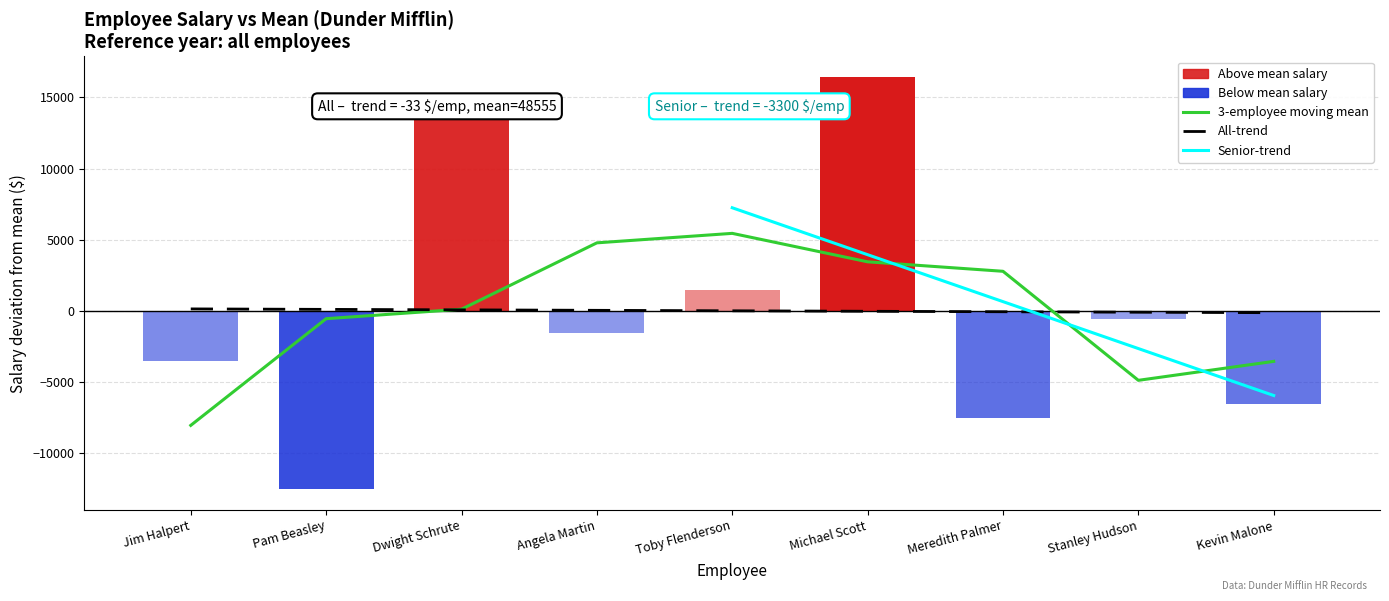

Reading left to right, list all the values displayed in this chart.

Jim Halpert=-3555.6	Pam Beasley=-12555.6	Dwight Schrute=14444.4	Angela Martin=-1555.6	Toby Flenderson=1444.4	Michael Scott=16444.4	Meredith Palmer=-7555.6	Stanley Hudson=-555.6	Kevin Malone=-6555.6